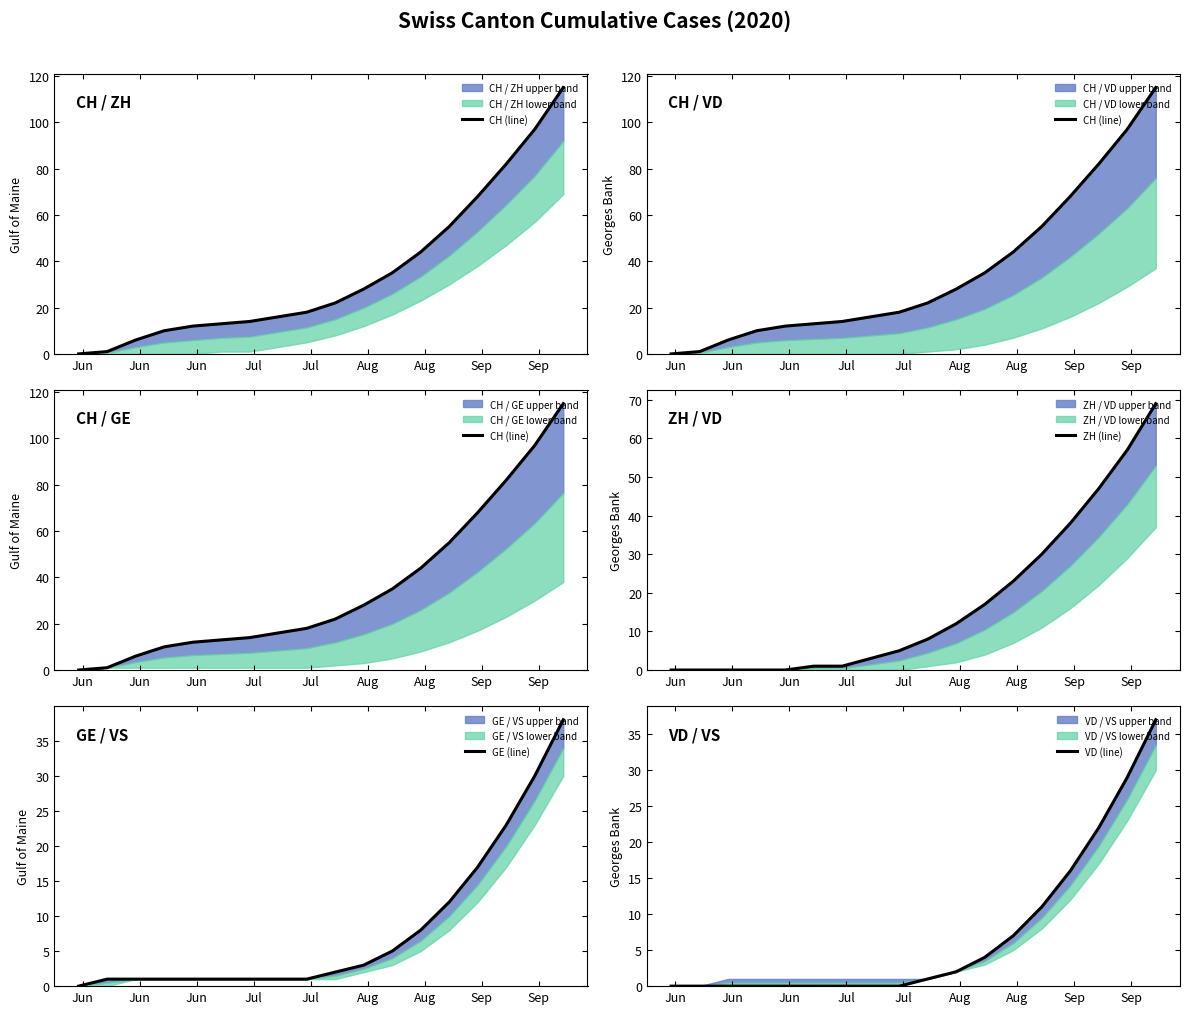

True or false: VD (line) has a value of 8 at 17.

False